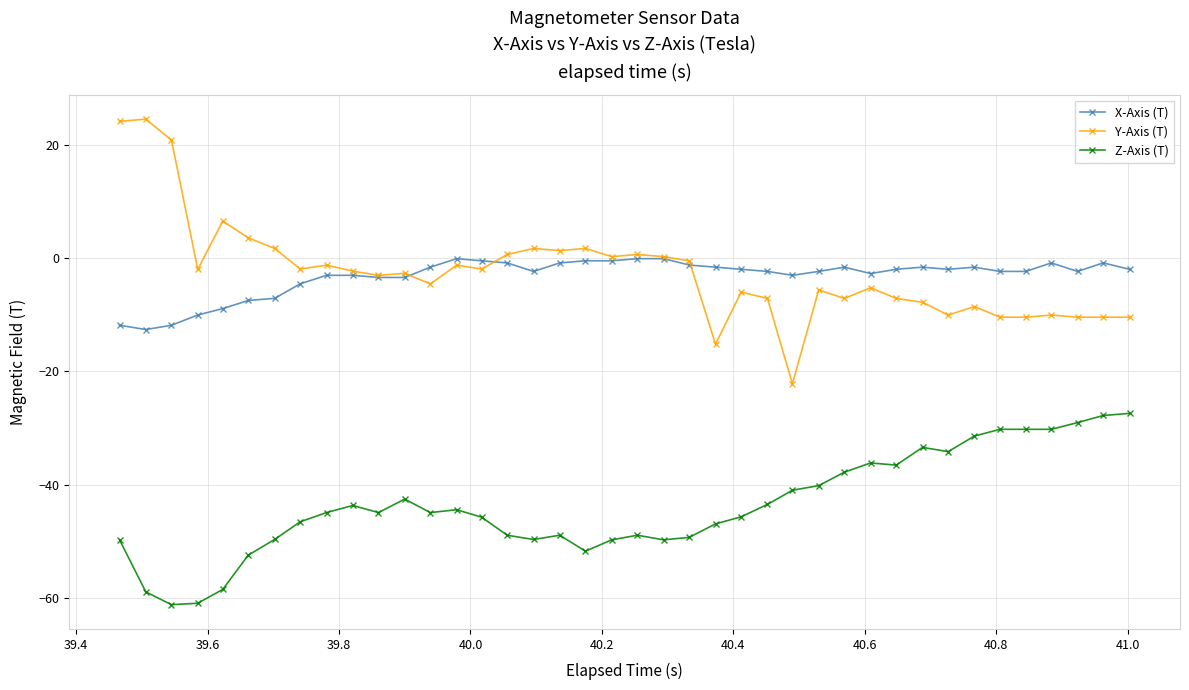

True or false: Y-Axis (T) has more than 1 points higher than both neighbors.

True